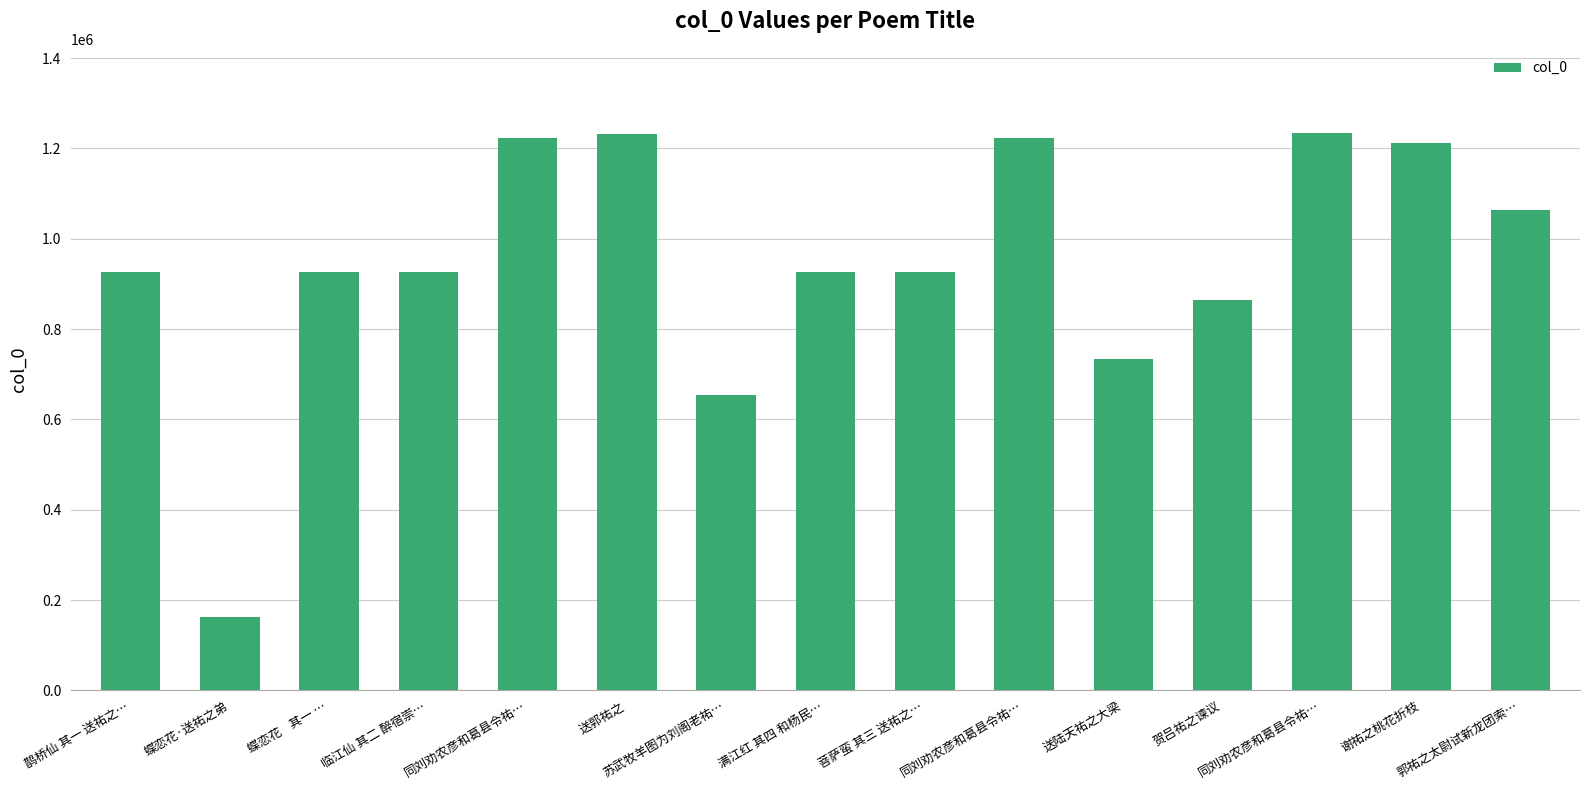

Does the chart contain any negative values?

No